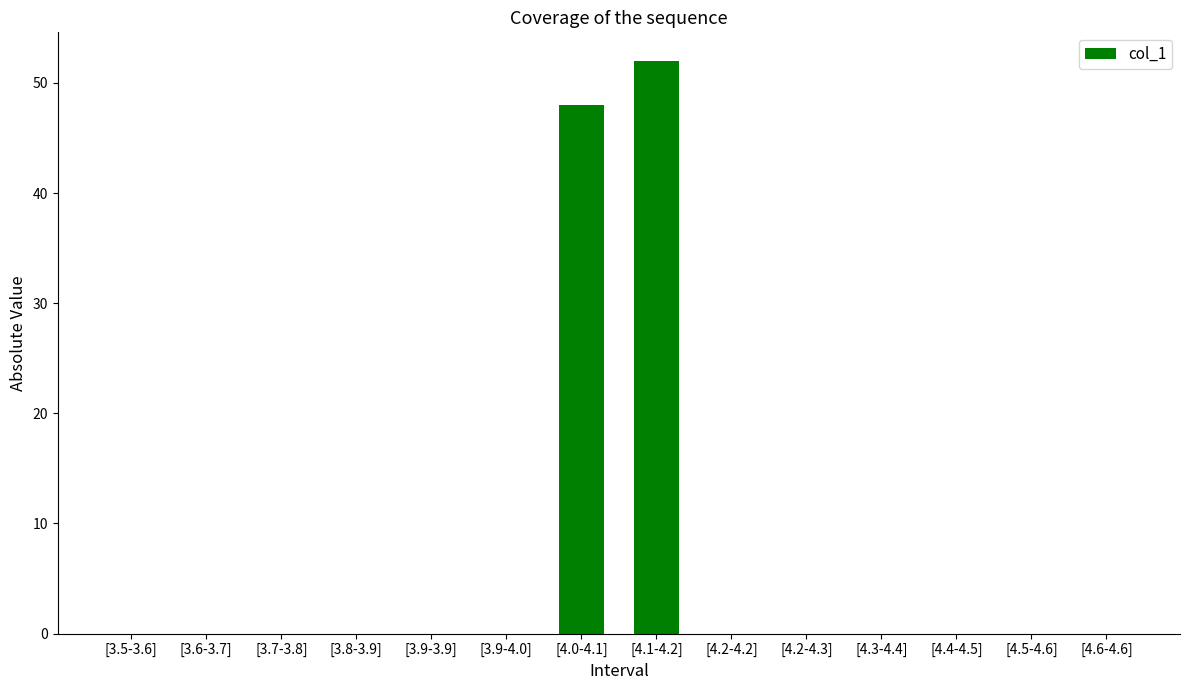

Which category has the highest value across all series?

[4.1-4.2]